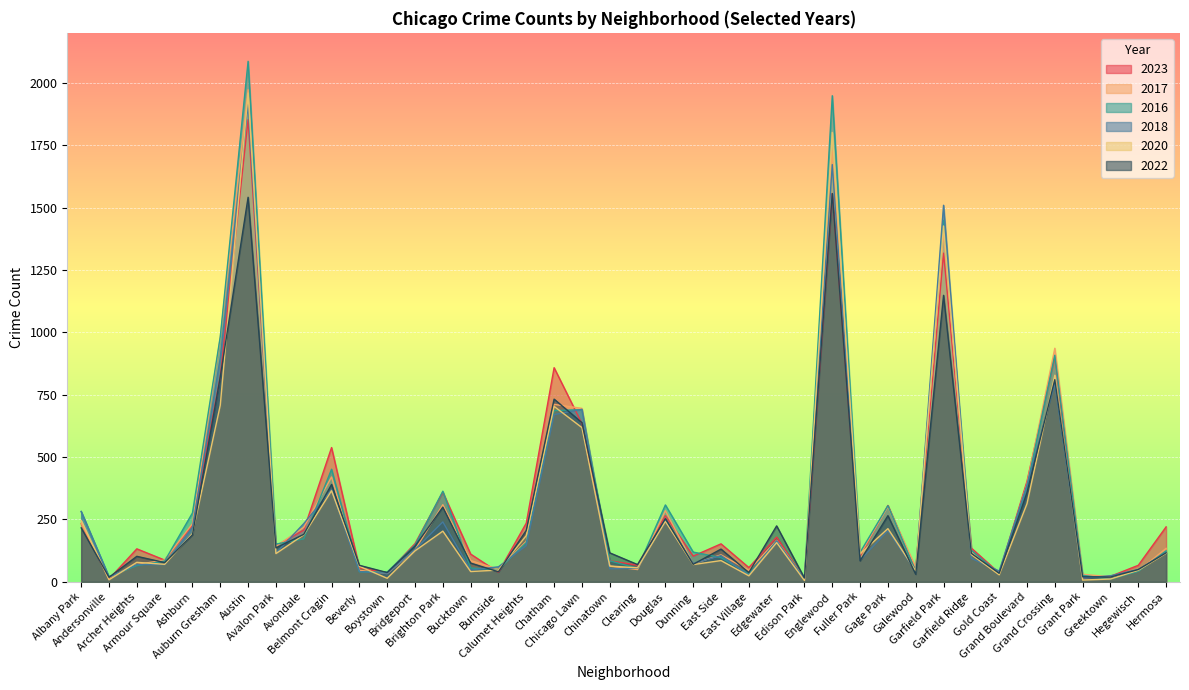

How many distinct data groups are displayed?

6